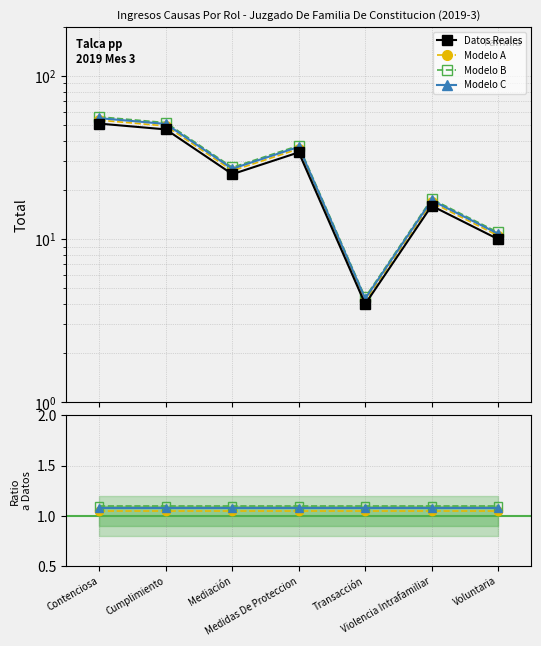

At which label does Modelo A reach its peak?

Contenciosa